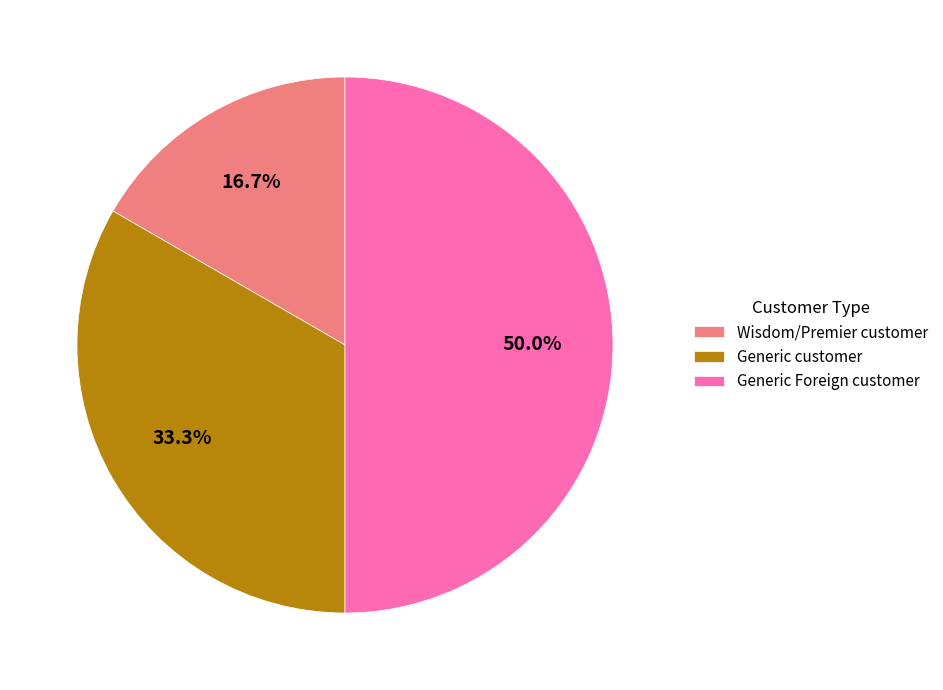

Which slice is the smallest?

Wisdom/Premier customer